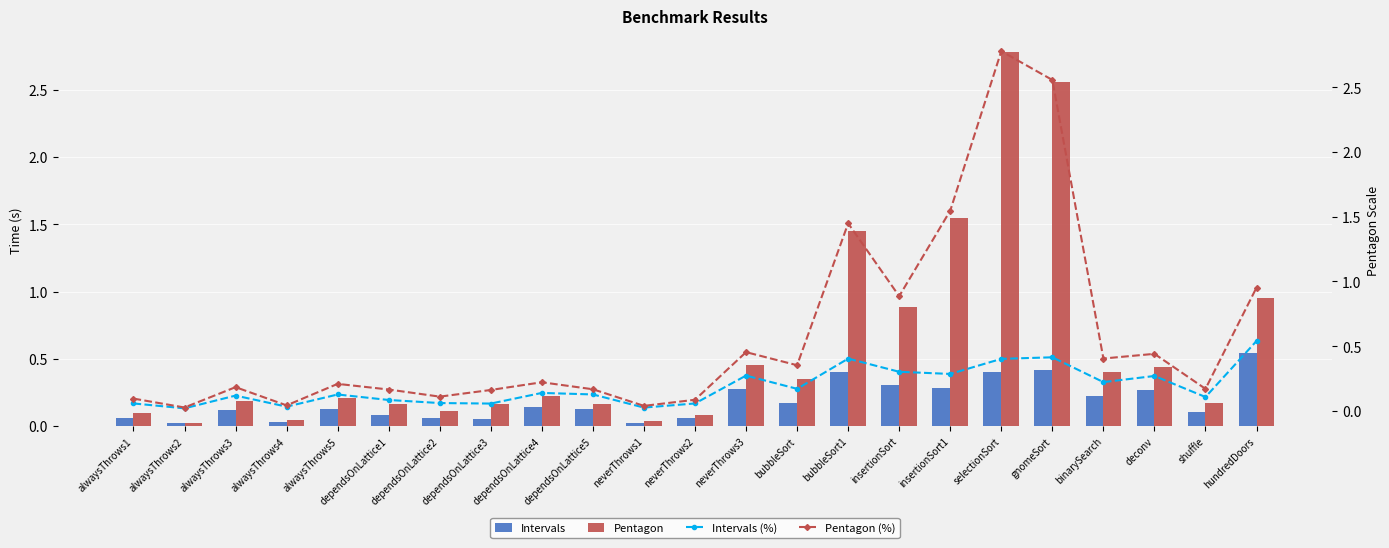

At which category is the sum across all series the highest?

selectionSort